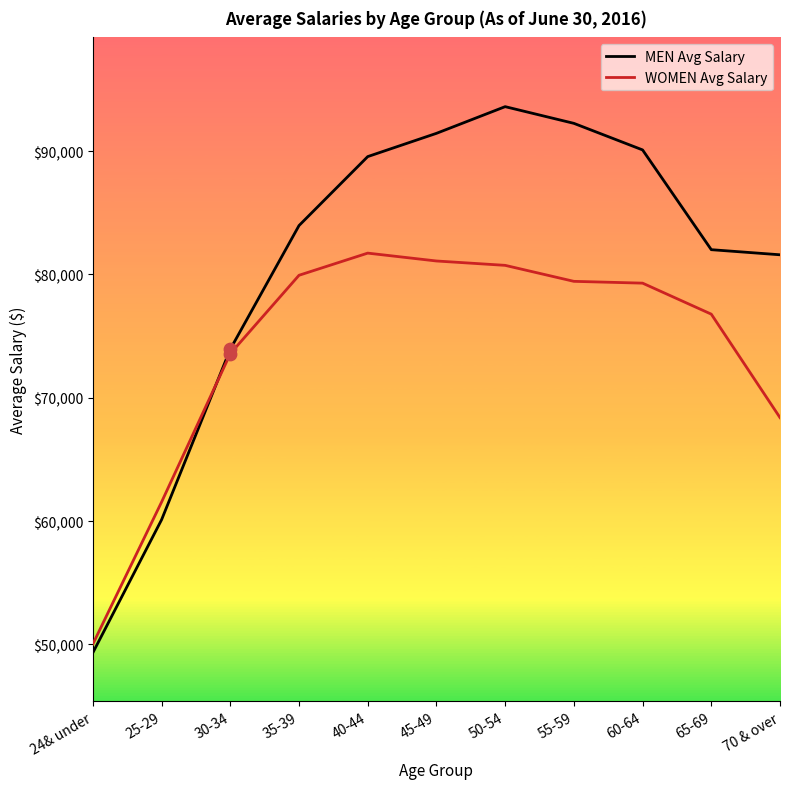

At which category is the sum across all series the highest?

50-54